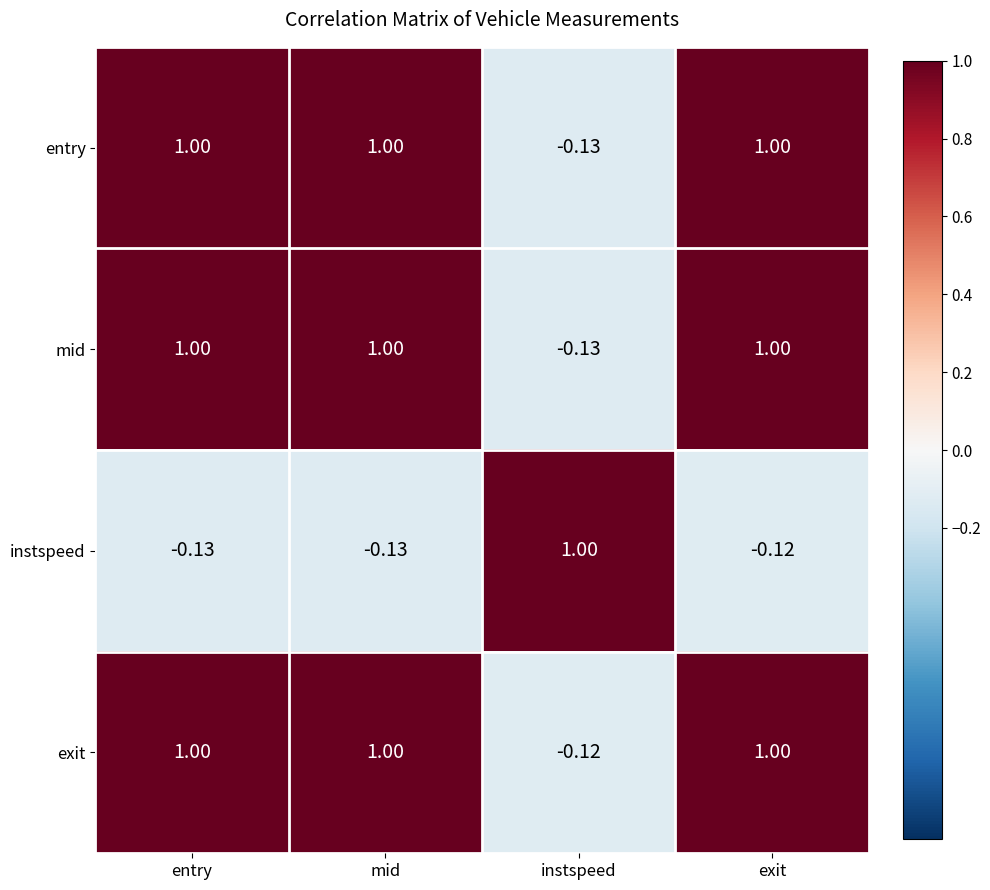

At which label does instspeed reach its peak?

instspeed